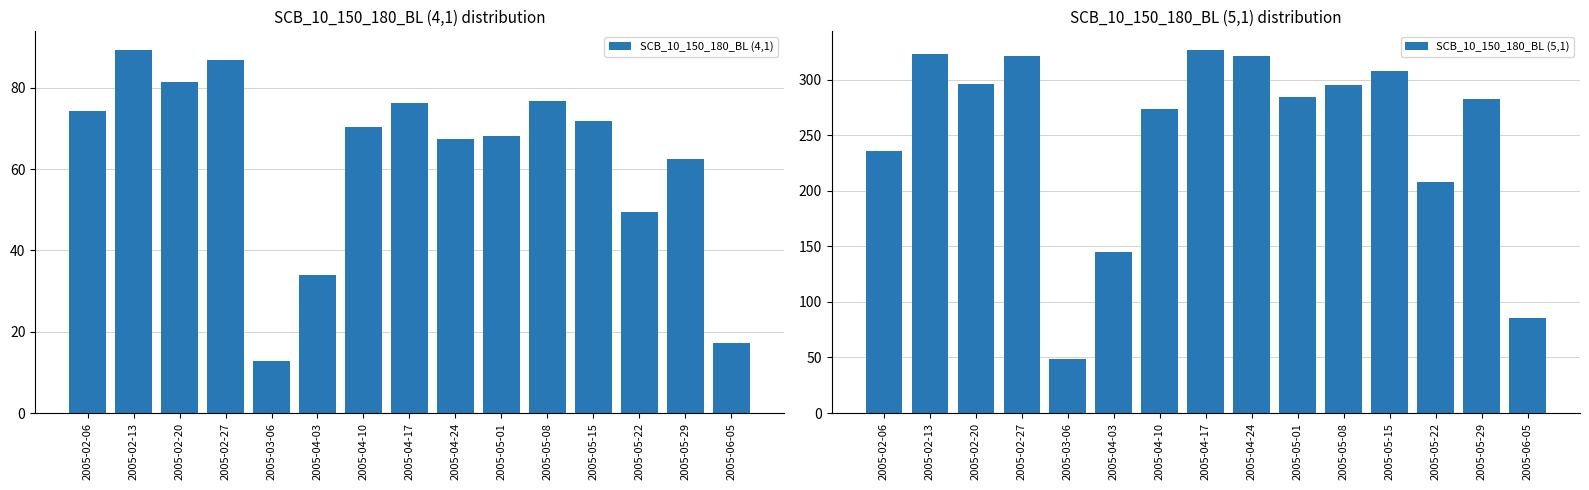

At which label does SCB_10_150_180_BL (5,1) reach its peak?

2005-04-17